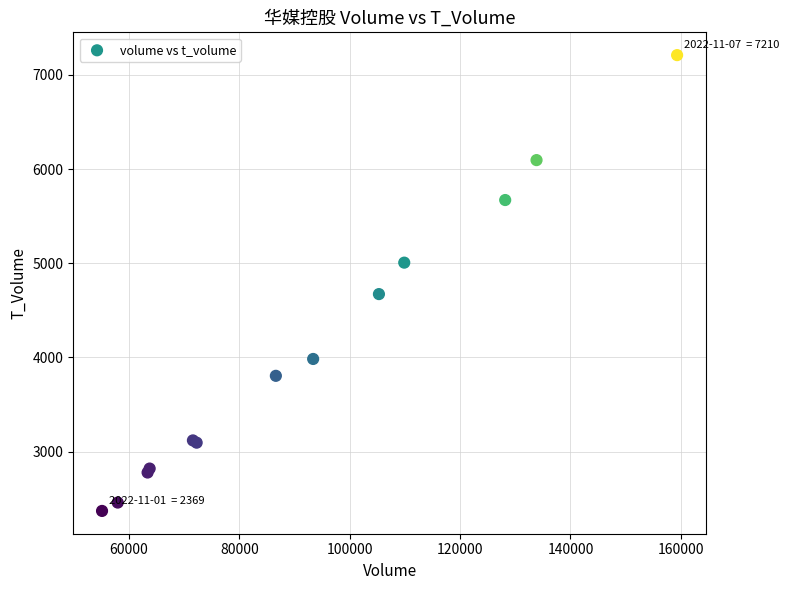

What Y value in the scatter plot is closest to 4789?

4672